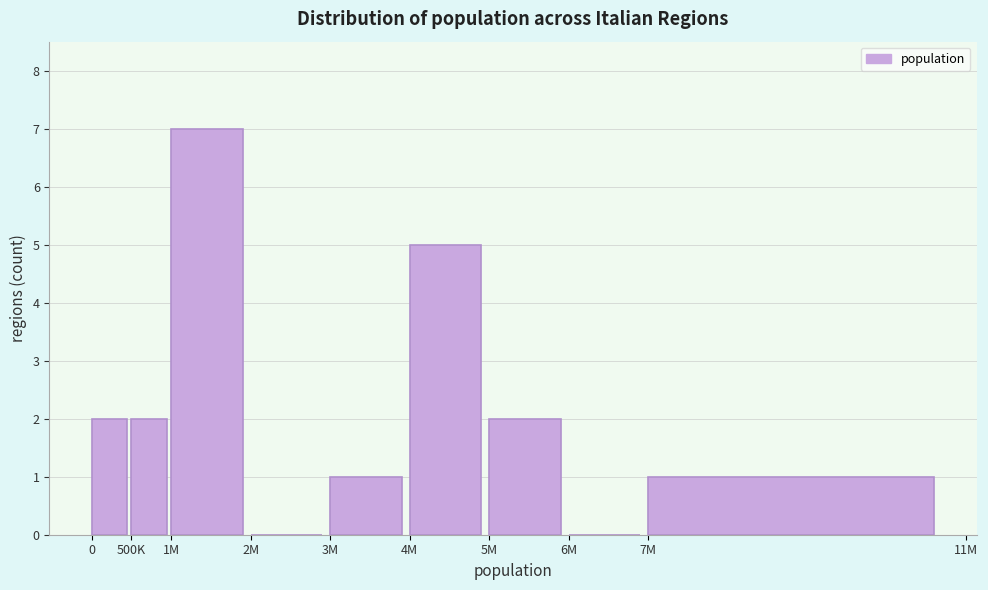

Reading left to right, transcribe all the data shown in this chart.

0=2	500K=2	1M=7	2M=0	3M=1	4M=5	5M=2	6M=0	7M=1